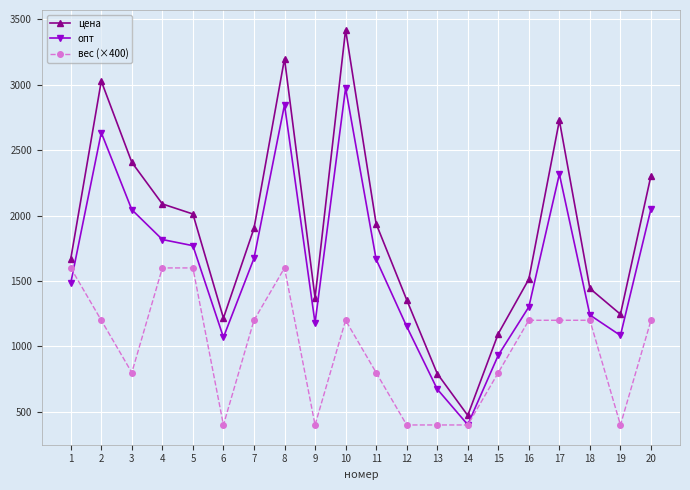

List the series in order of their overall mean, lowest first.

вес (×400), опт, цена